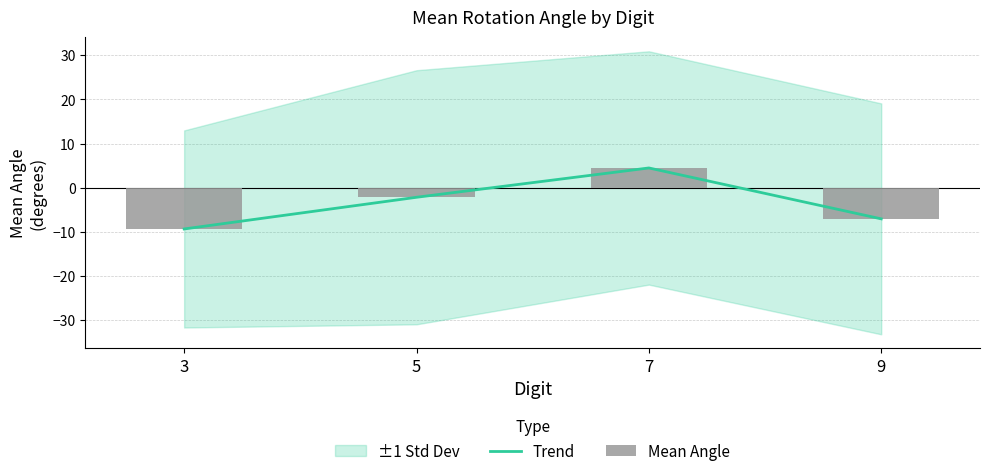

What is the value of the Mean Angle bar at the 2nd from the left?

-2.2